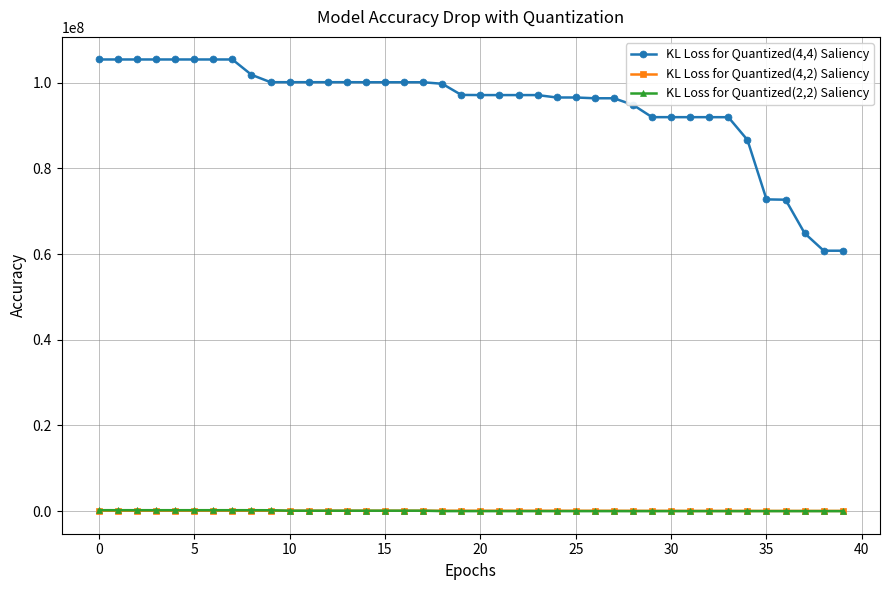

What is the sum of all KL Loss for Quantized(4,4) Saliency values?

3790279997